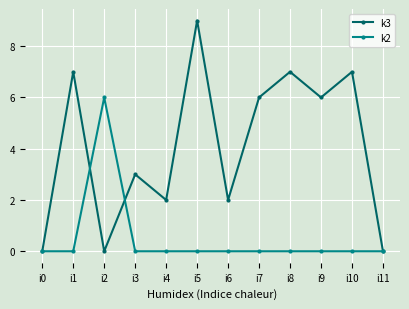

What value does the k2 series have at i2?

6